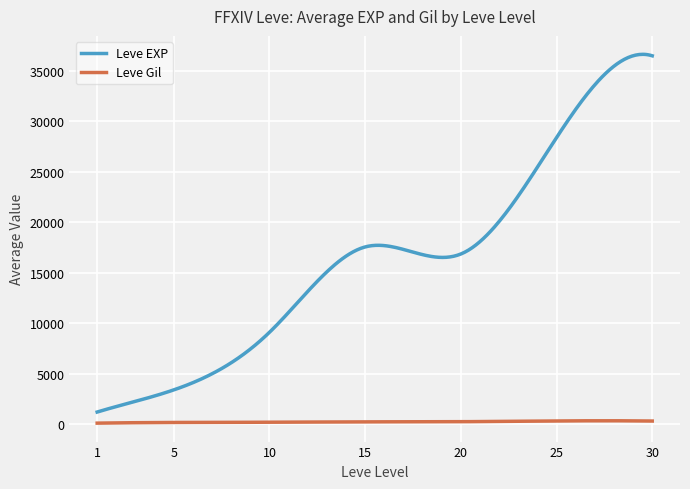

Which series has the largest total across all categories?

Leve EXP